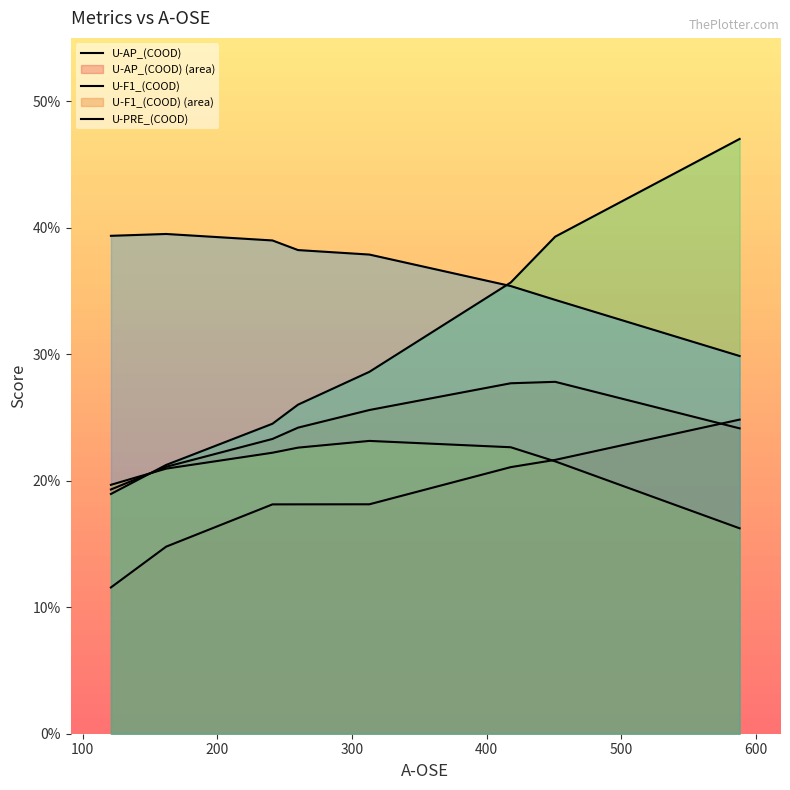

What is the value of the U-AP_(COOD) point at the 1st from the left?

0.1